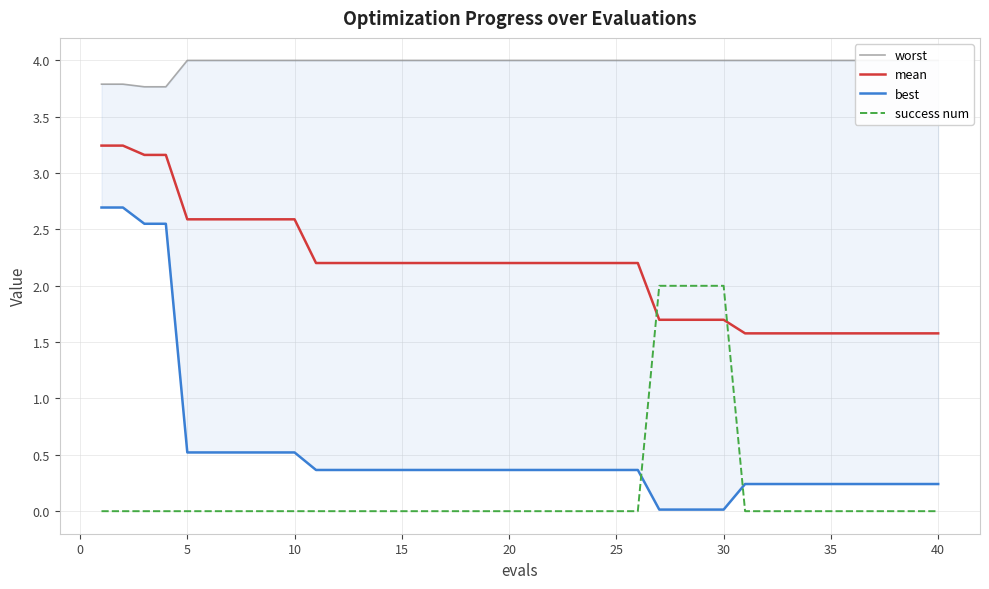

True or false: success num has a value of 0.0 at 5.

True